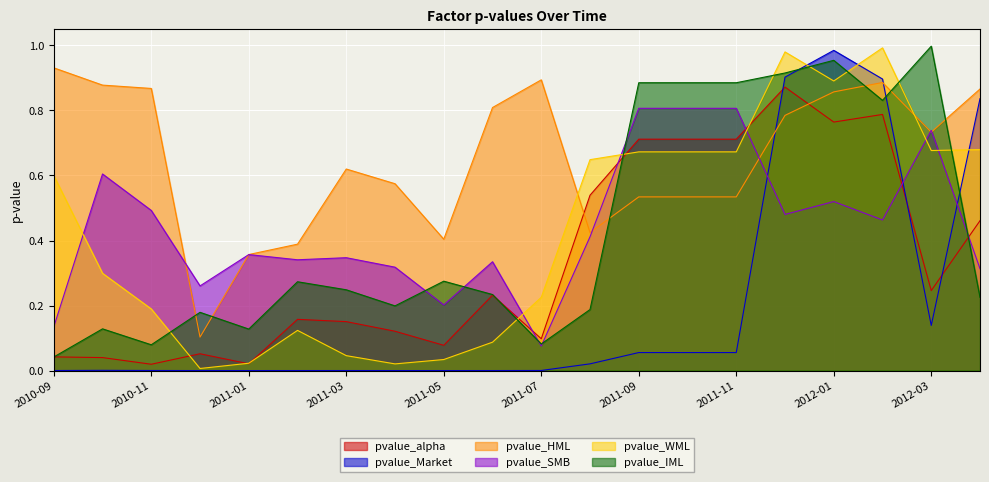

What are all the series names shown in the legend?

pvalue_alpha, pvalue_Market, pvalue_HML, pvalue_SMB, pvalue_WML, pvalue_IML